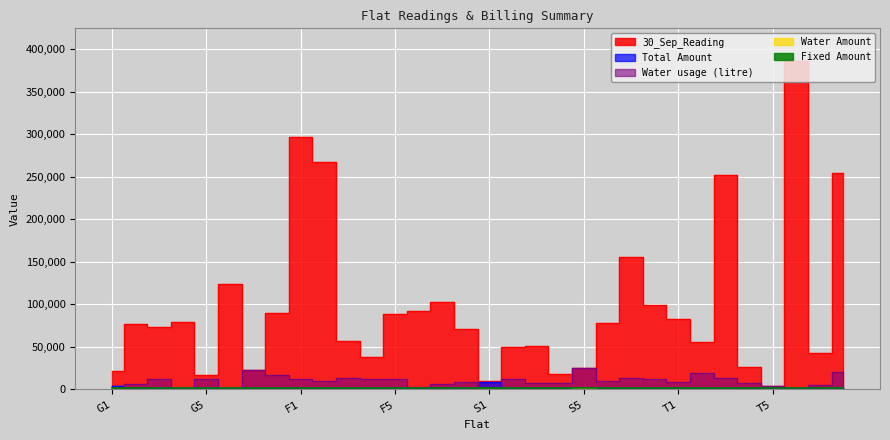

Which category has the highest value across all series?

T6